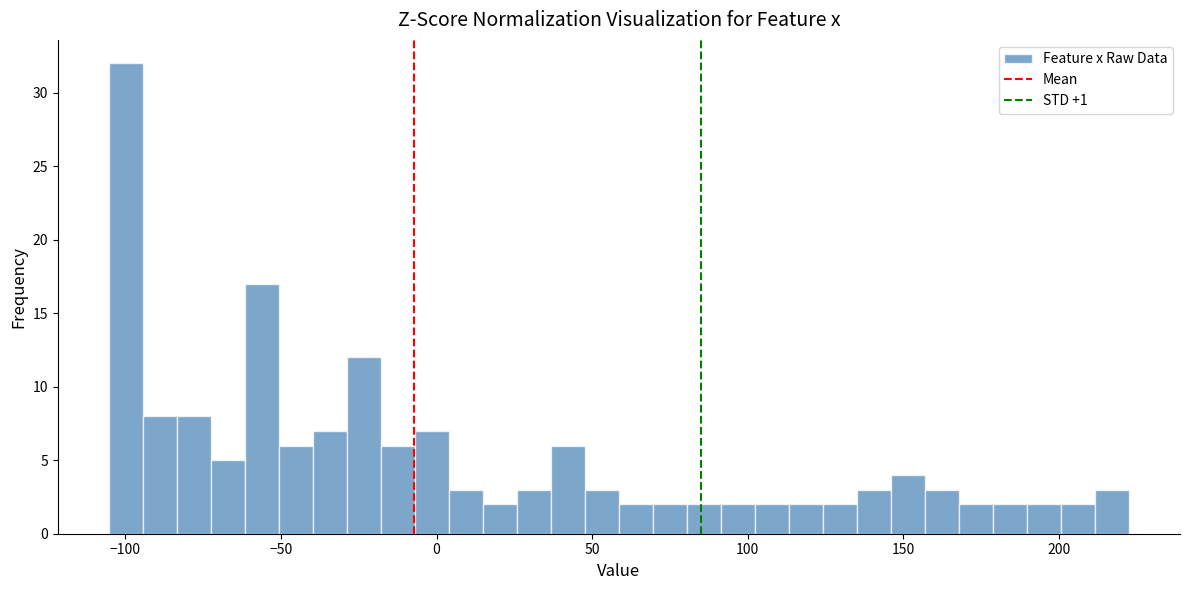

Around what value on the x-axis is the tallest bar? Give the approximate position of its centre, as read against the axis.

-100